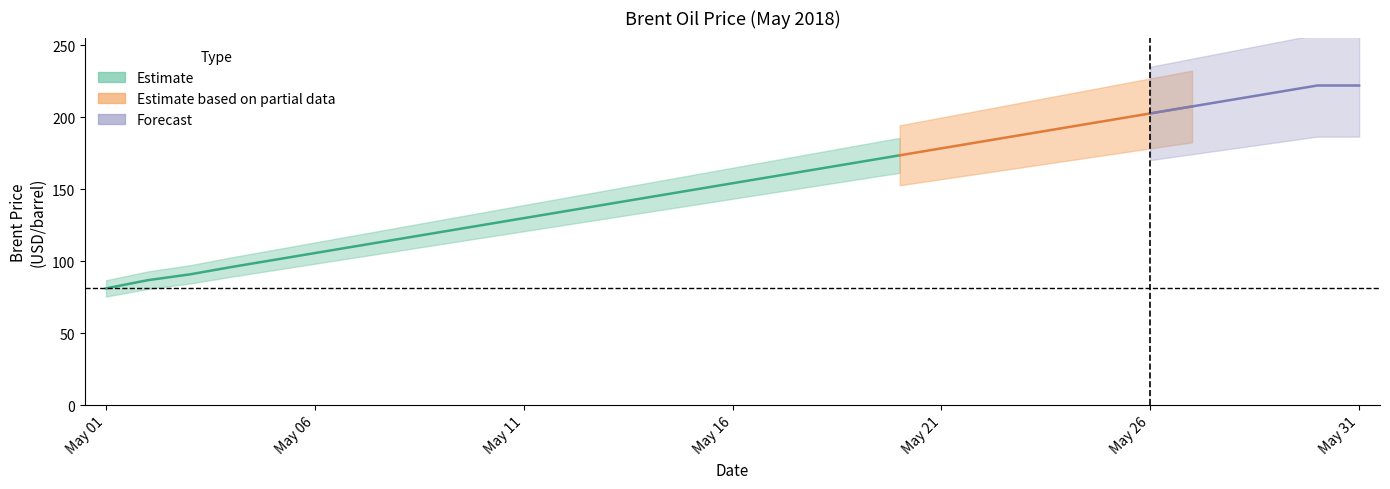

What is the change in value from 2018-05-04 to 2018-05-14?

+48.5